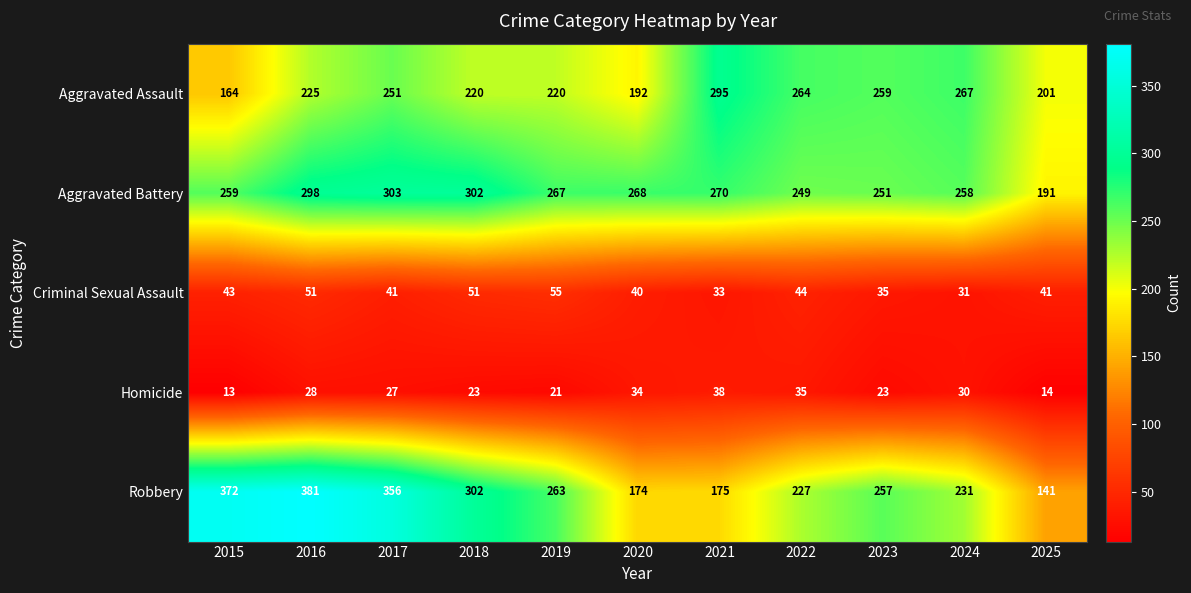

Count the number of categories in the chart.

11